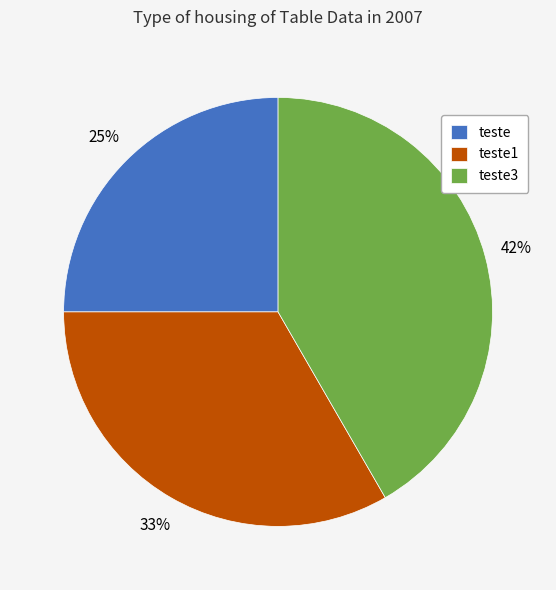

Rank the categories by value from highest to lowest.

teste3, teste1, teste